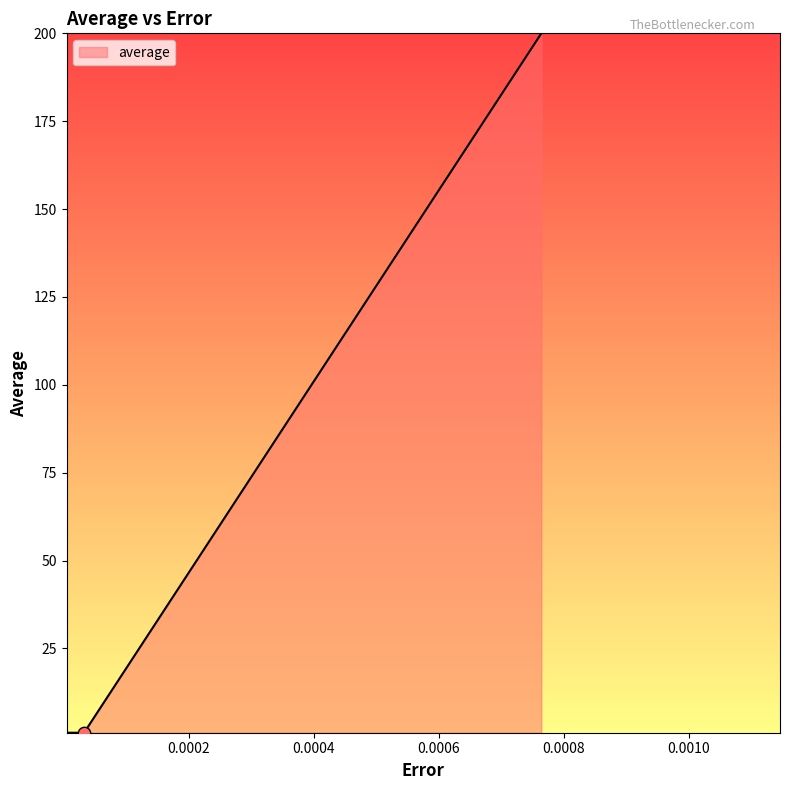

What is the greatest value displayed?

200.0